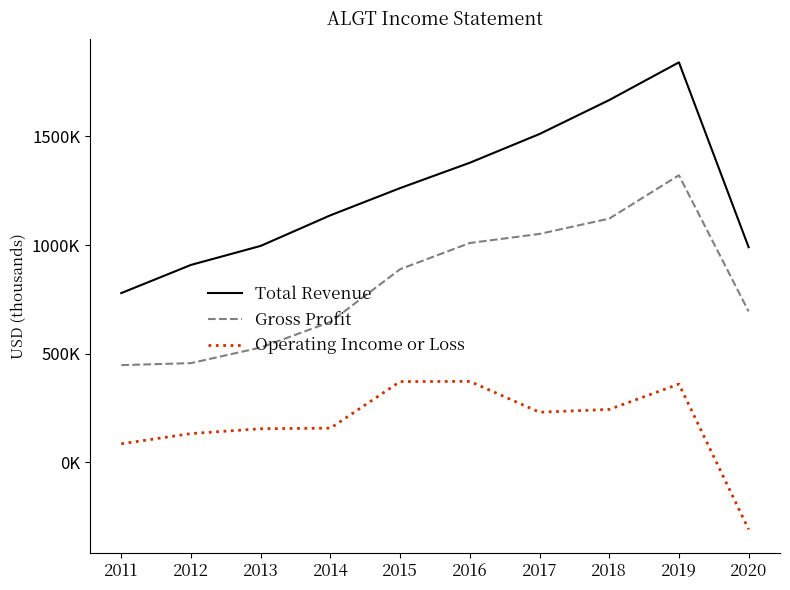

Which series has the widest spread of values?

Total Revenue